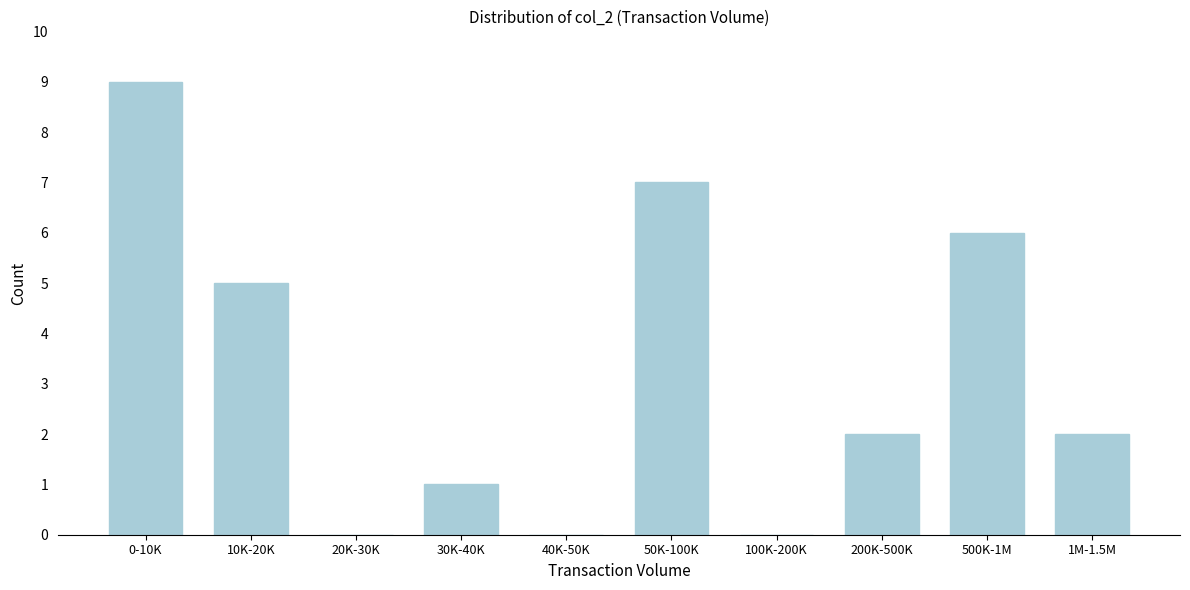

Reading left to right, what are all the values shown in this chart?

0-10K=9	10K-20K=5	20K-30K=0	30K-40K=1	40K-50K=0	50K-100K=7	100K-200K=0	200K-500K=2	500K-1M=6	1M-1.5M=2